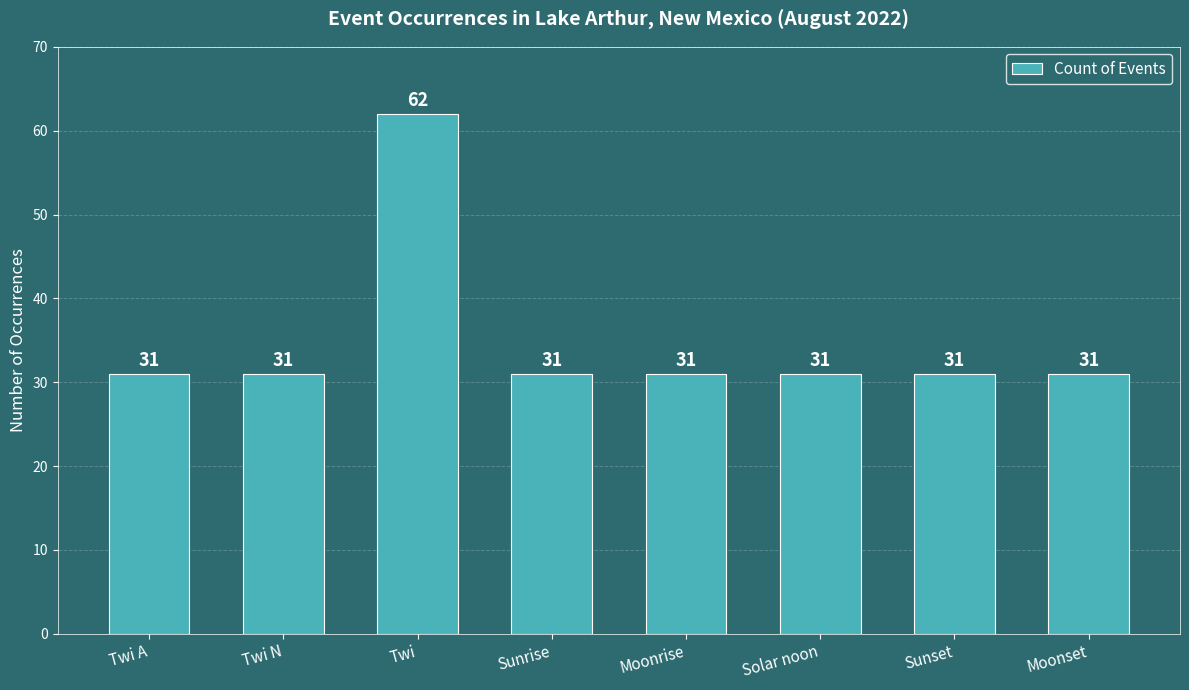

Does the chart contain stacked bars?

No